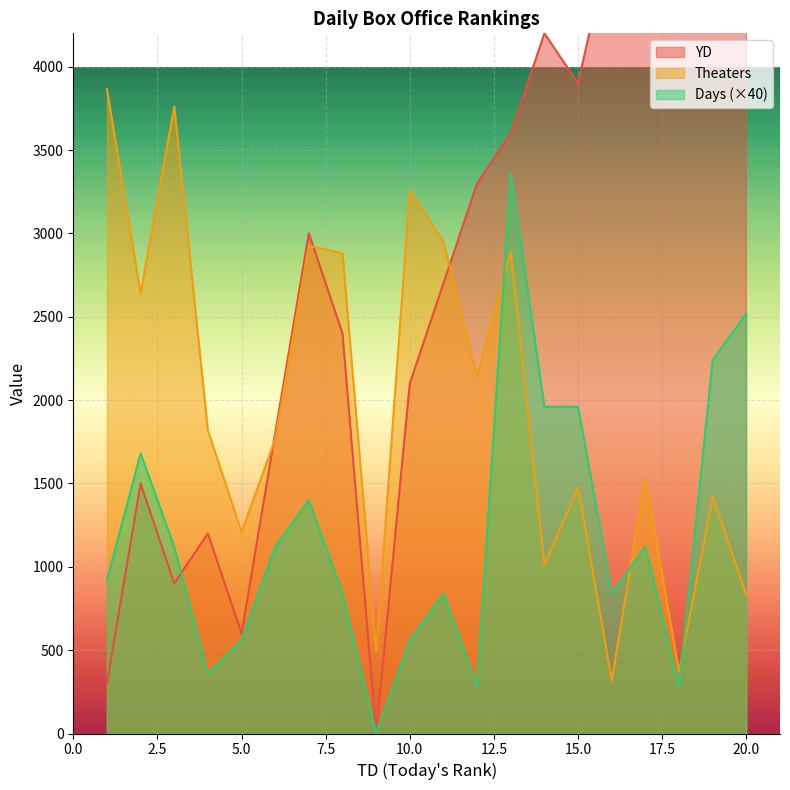

The value of Theaters at 10.0 is 3256. True or false?

True